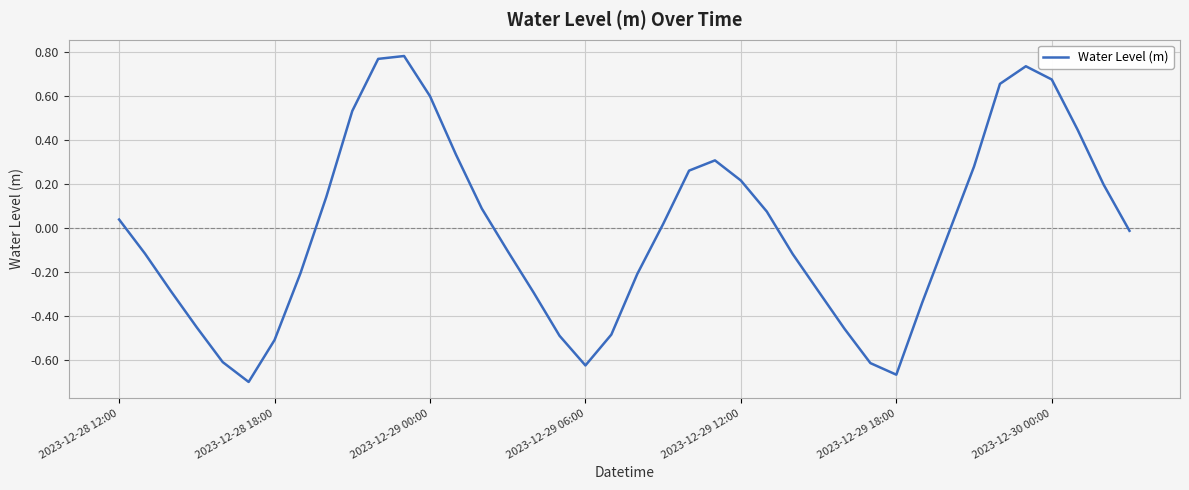

Count the number of data series in this chart.

1